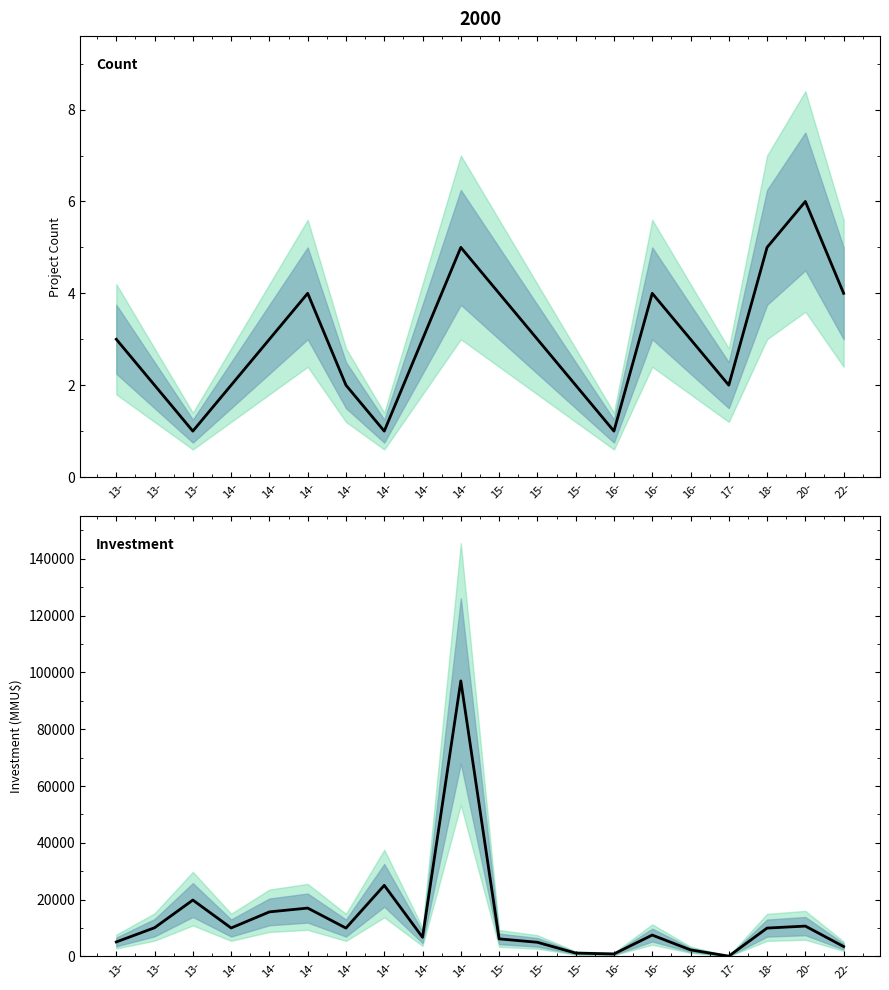

Which has a higher value, 14- or 15-?

14-